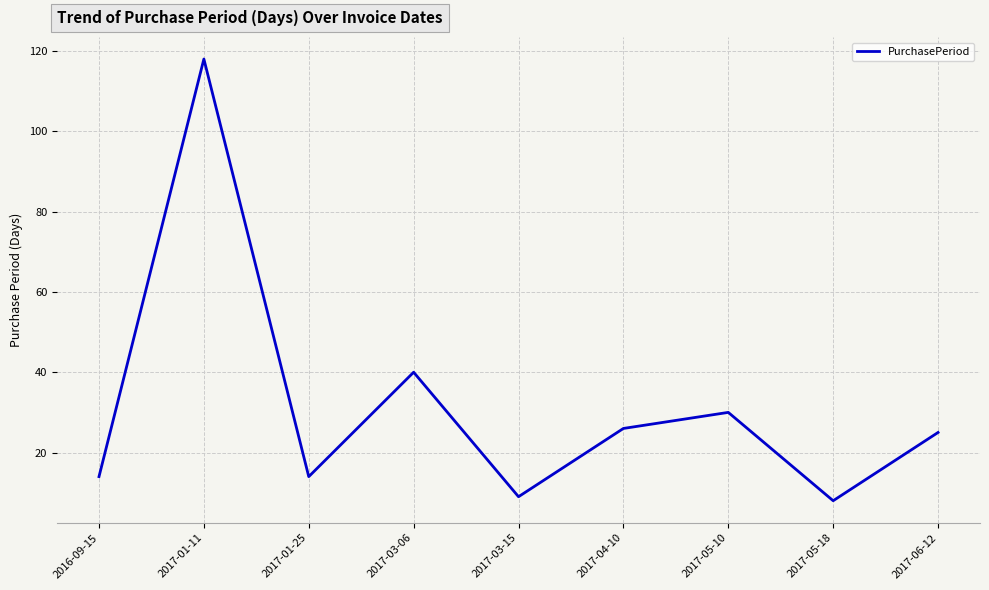

Which has a higher value, 2017-03-06 or 2017-05-18?

2017-03-06